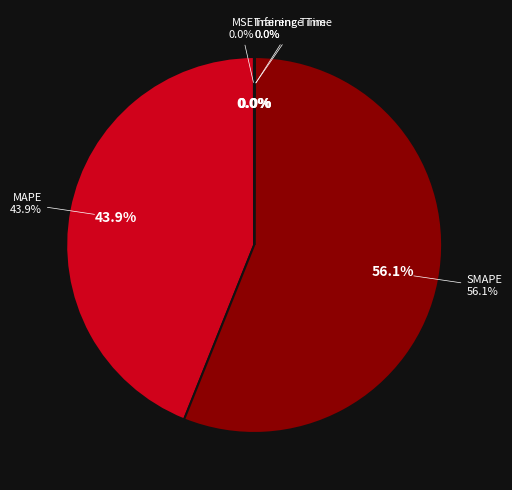

Is the sum of MAPE and SMAPE greater than half?

Yes